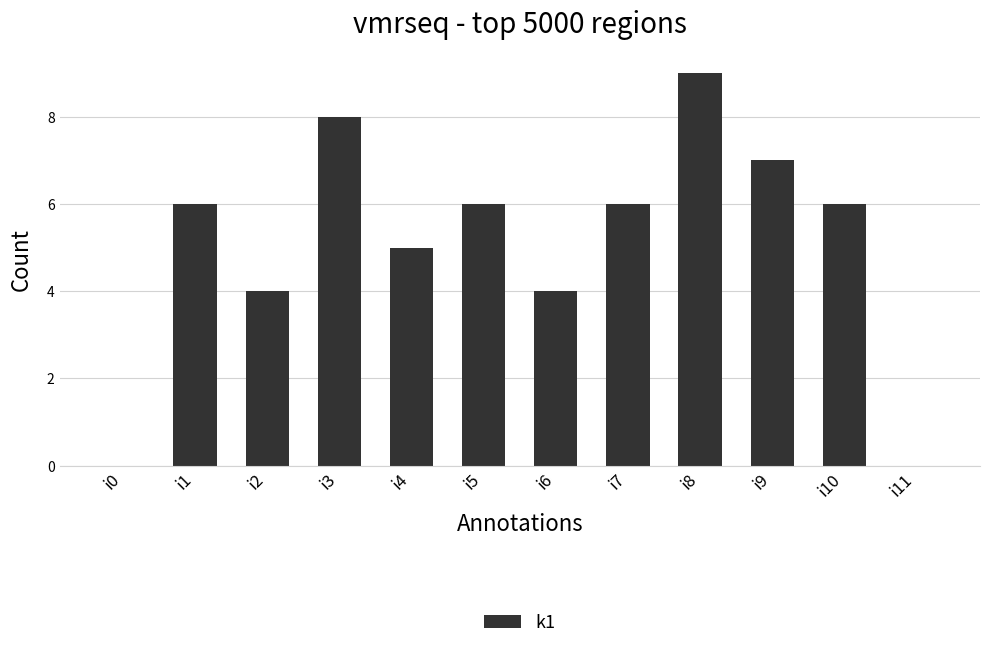

Approximately how many times larger is the value at i4 compared to i3?

0.6